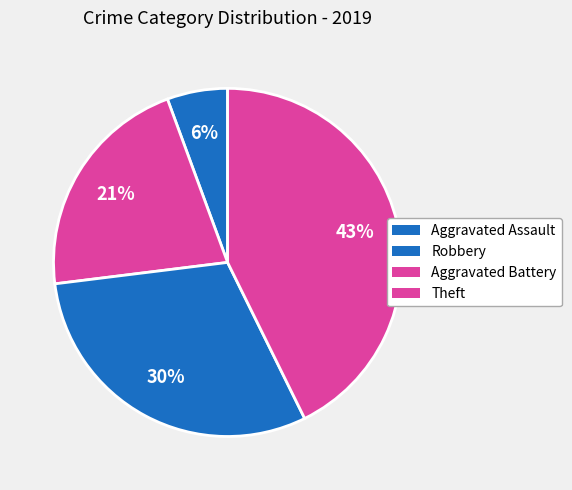

To the nearest percent, what is the difference between the largest and smallest slice percentages?

37%